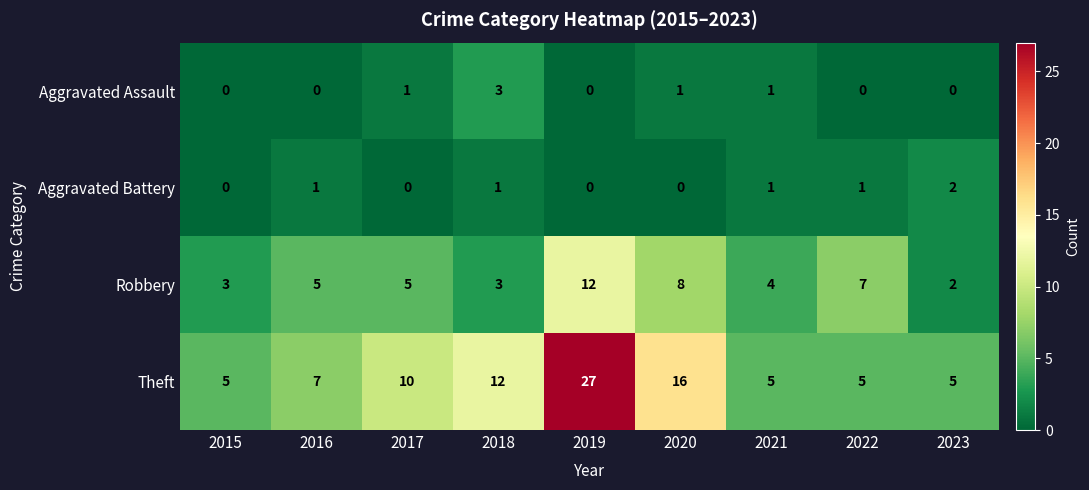

At 2016, list the series in order from largest to smallest.

Theft, Robbery, Aggravated Battery, Aggravated Assault